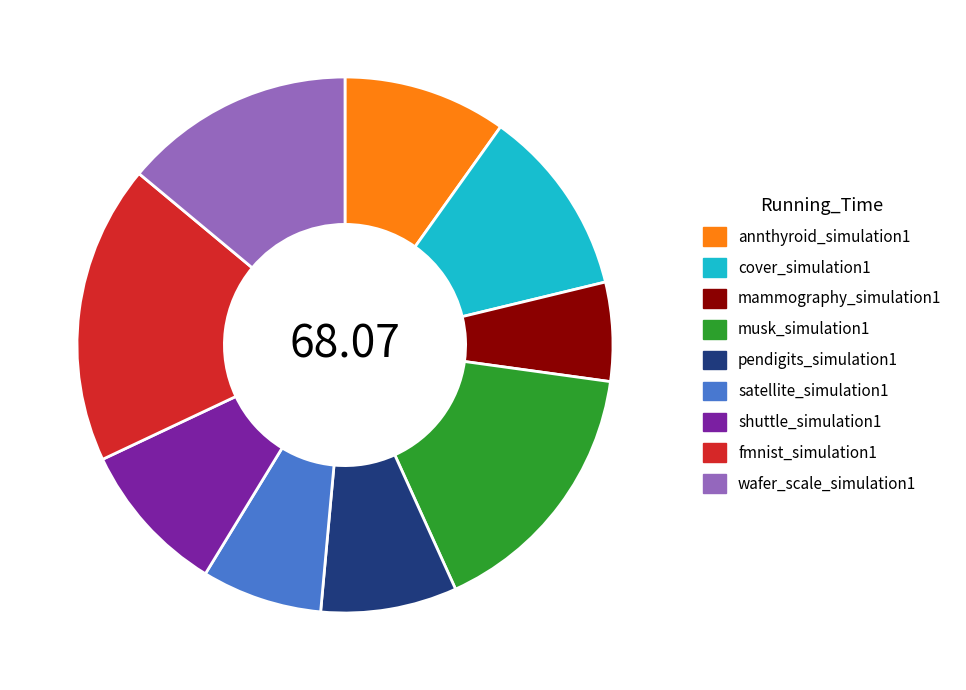

Rank the categories by value from lowest to highest.

mammography_simulation1, satellite_simulation1, pendigits_simulation1, shuttle_simulation1, annthyroid_simulation1, cover_simulation1, wafer_scale_simulation1, musk_simulation1, fmnist_simulation1